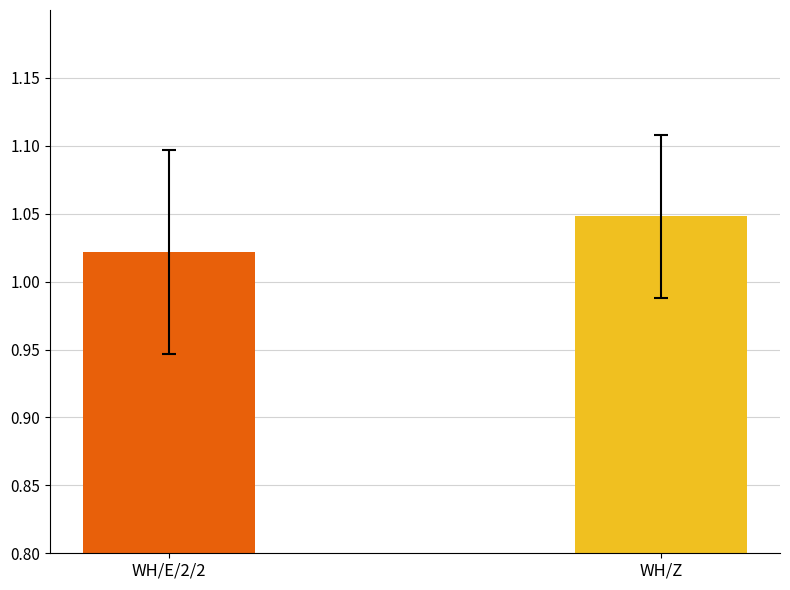

Between WH/E/2/2 and WH/Z, which is larger?

WH/Z